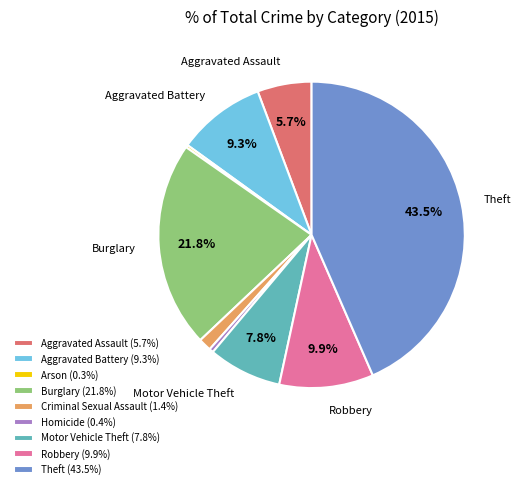

Which slice is the largest?

Theft